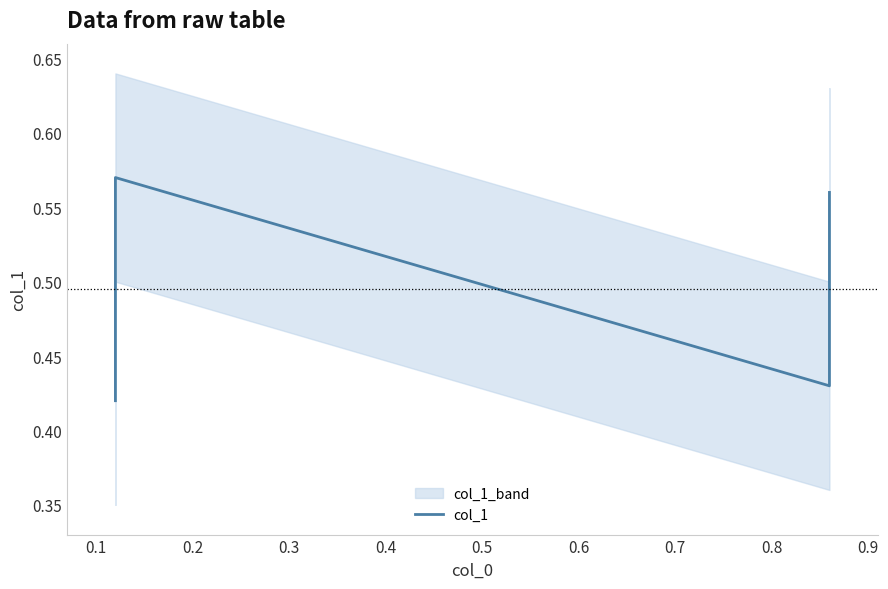

Which category has the highest value across all series?

0.1